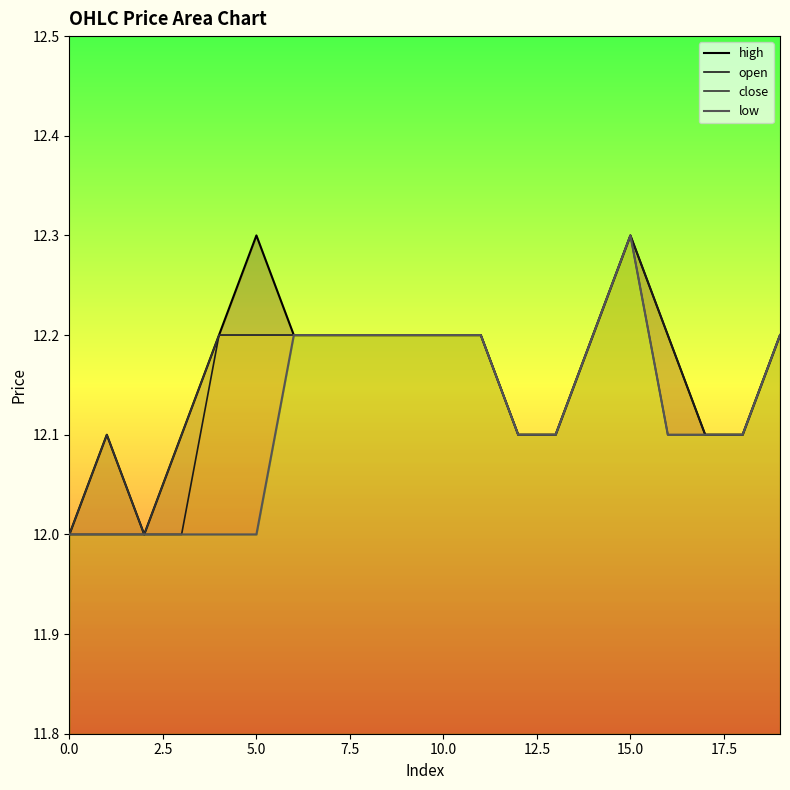

How many open values are between 12 and 13?

20